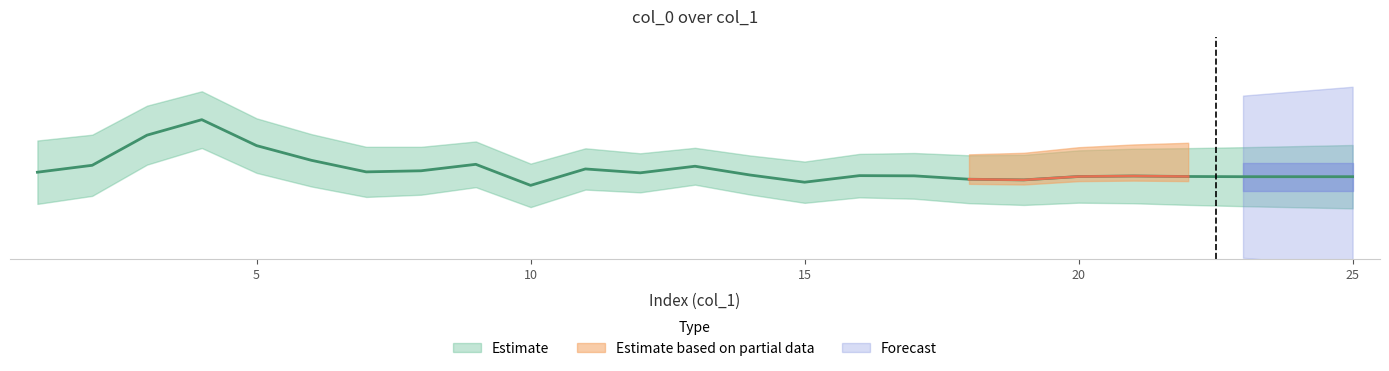

What is the change in value from 4 to 21?

-0.1